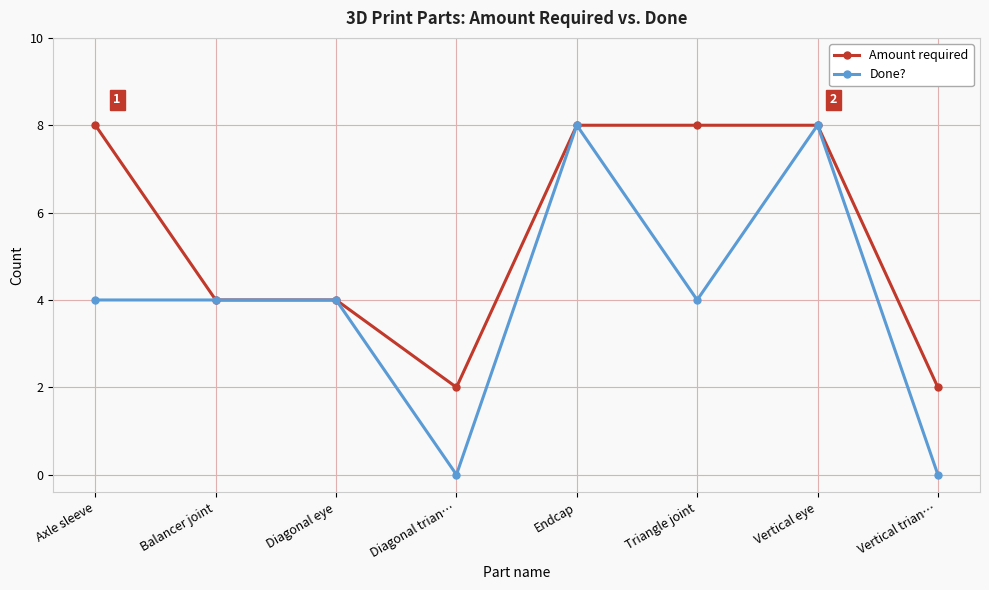

What value does the Done? series have at Diagonal eye?

4